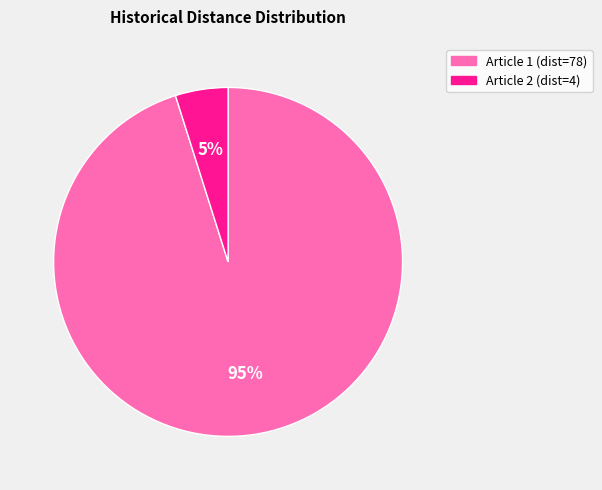

To the nearest percent, what is the average slice percentage?

50%